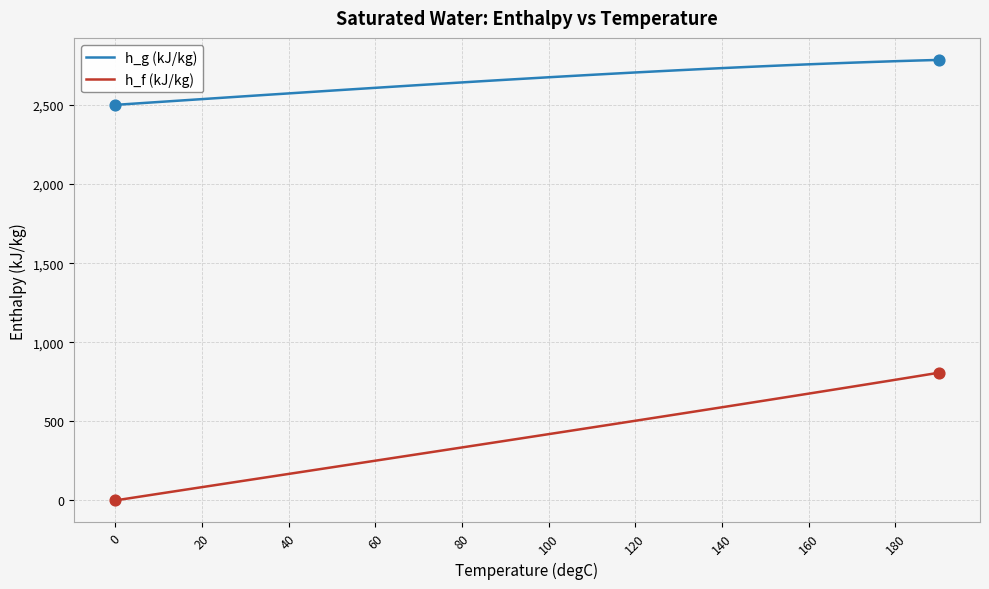

List the series in order of their peak value, highest first.

h_g (kJ/kg), h_f (kJ/kg)